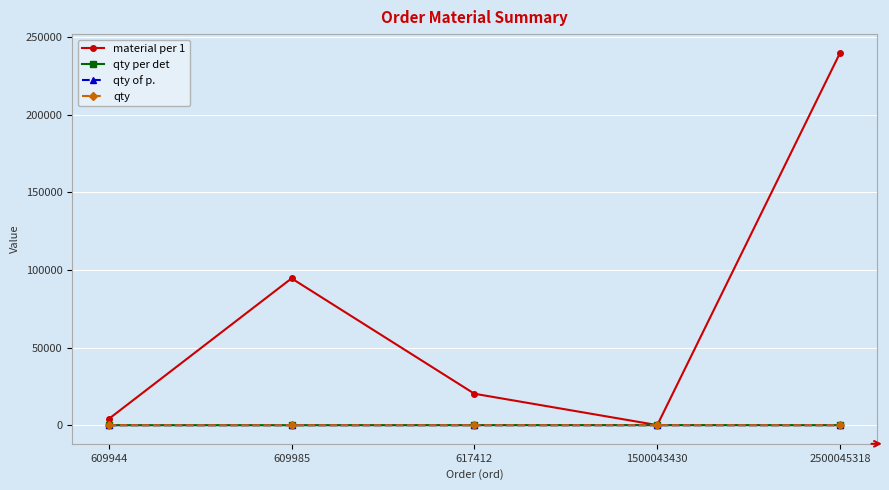

True or false: qty has more than 0 points higher than both neighbors.

True